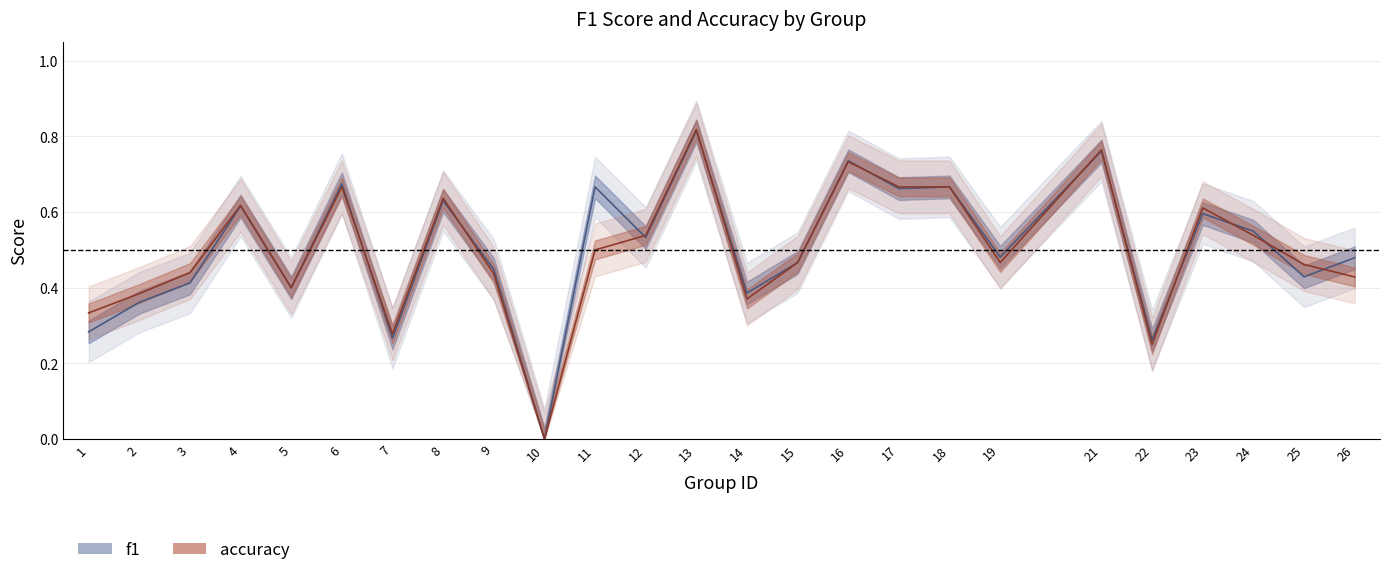

Does the chart have visible grid lines?

Yes